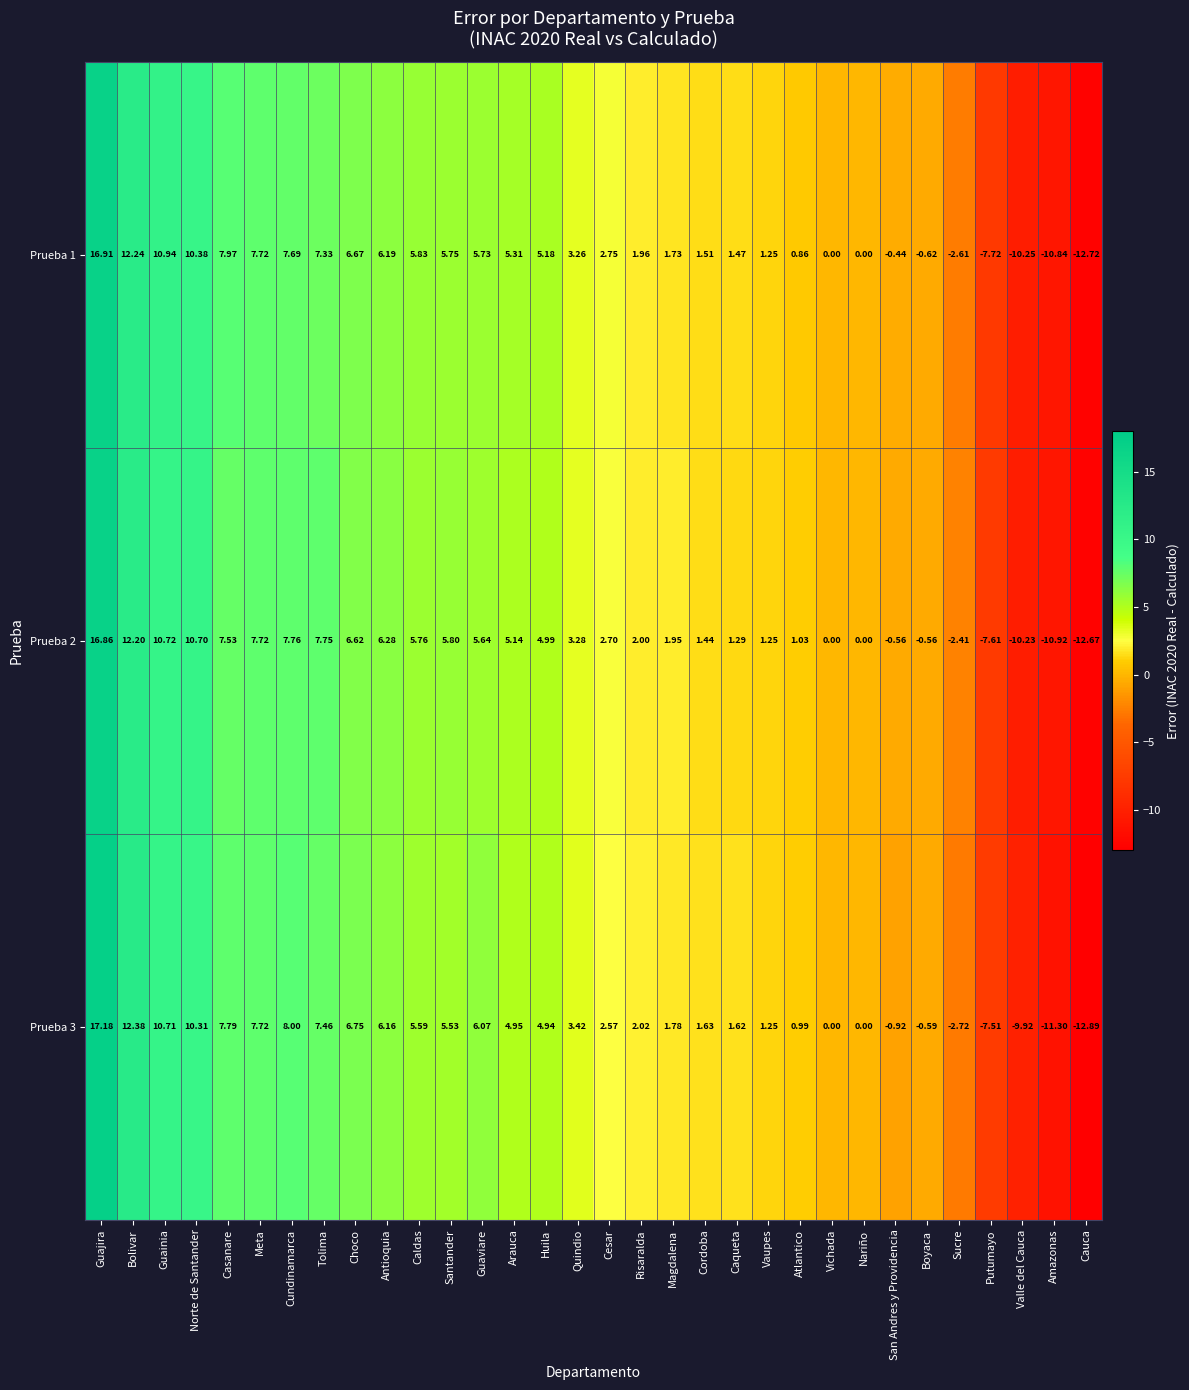

List the series in order of their peak value, lowest first.

Prueba 2, Prueba 1, Prueba 3